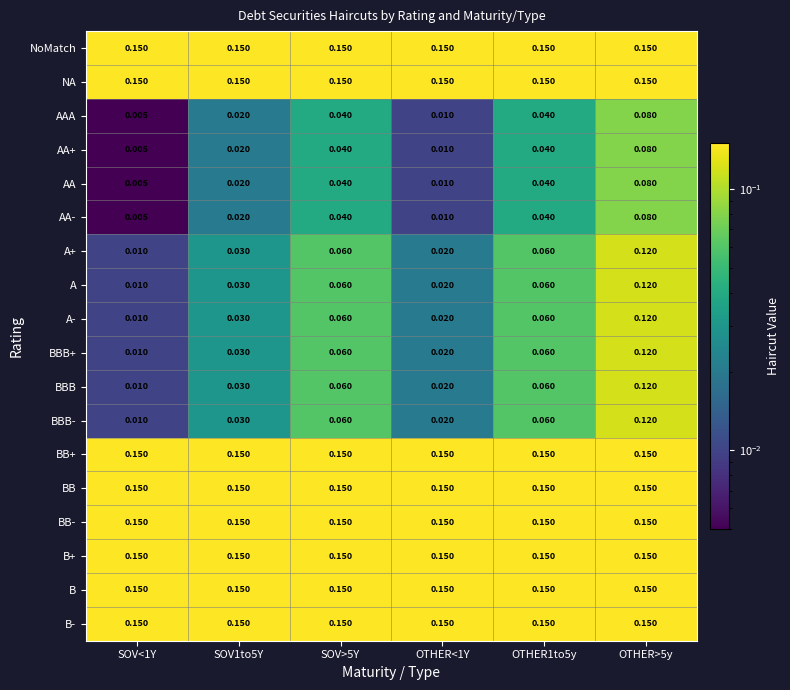

Is the value of A at SOV>5Y greater than the value of AA+ at OTHER>5y?

No